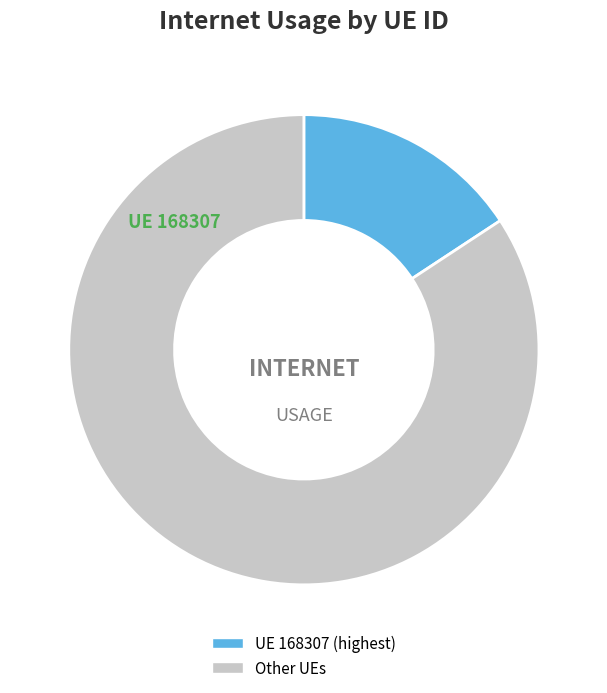

How many segments does this pie chart have?

2